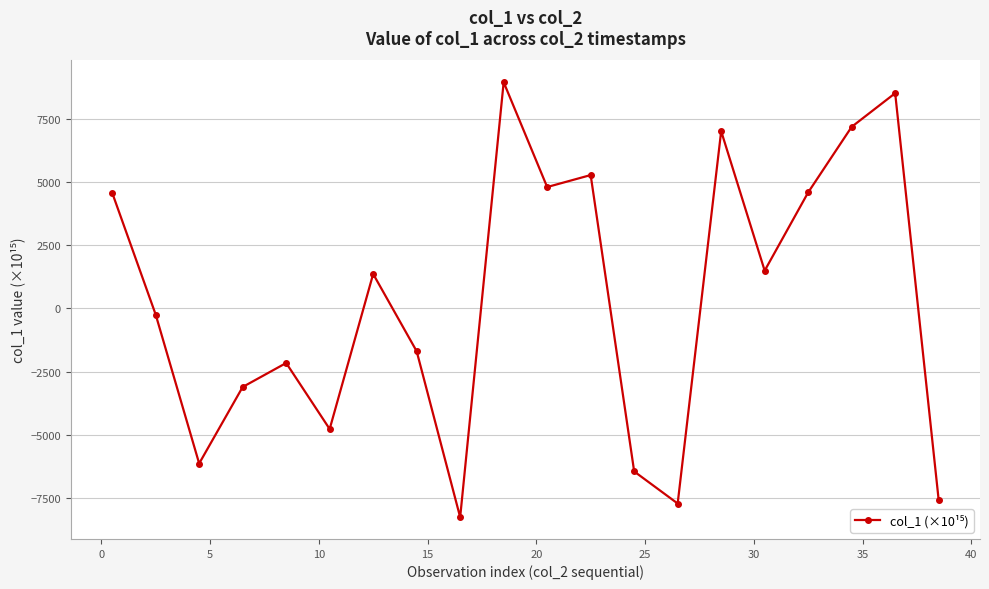

What is the greatest value displayed?

8943.9